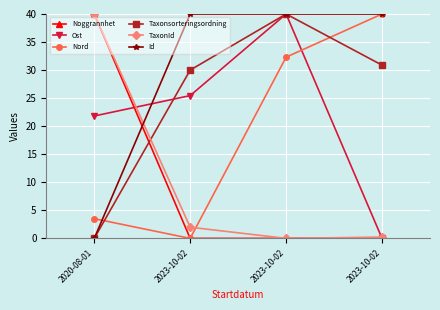

What is the average value of the Id series?

30.0